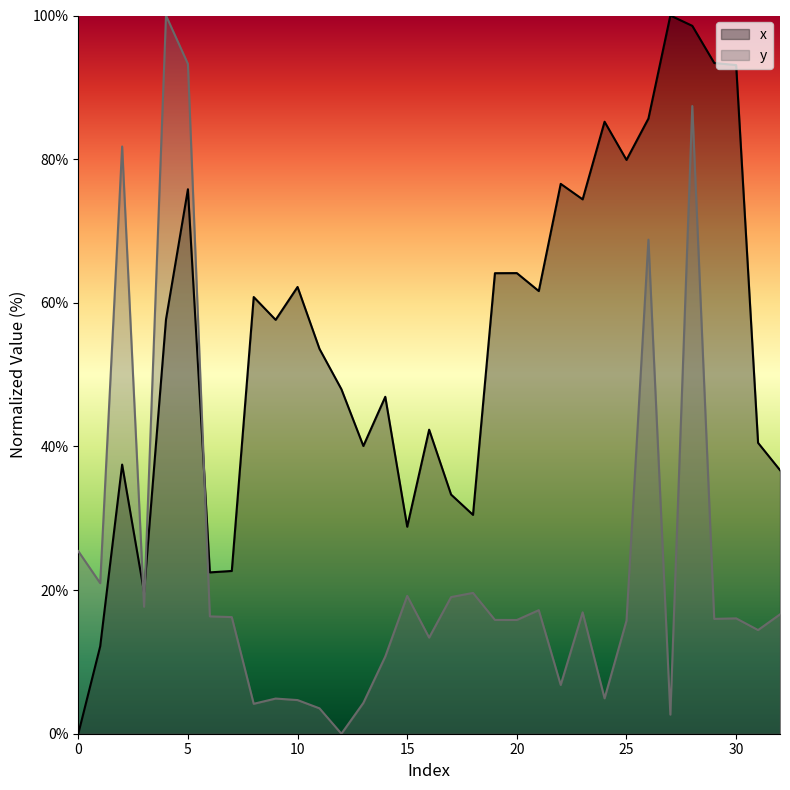

List the series in order of their peak value, lowest first.

x, y